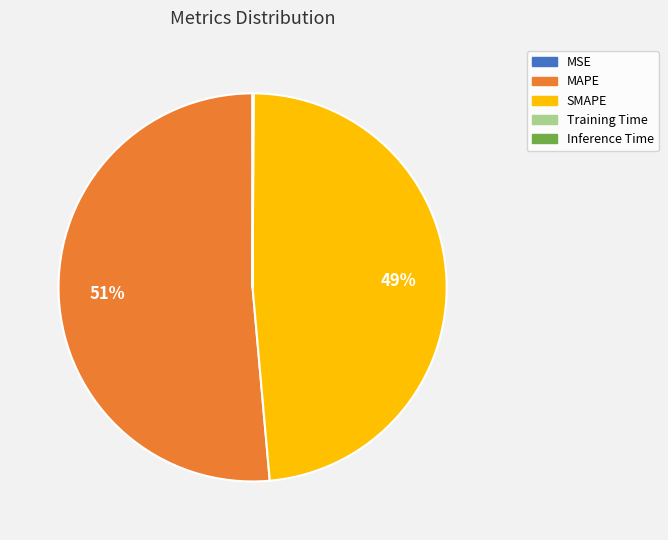

Does MAPE represent more than half of the total?

Yes